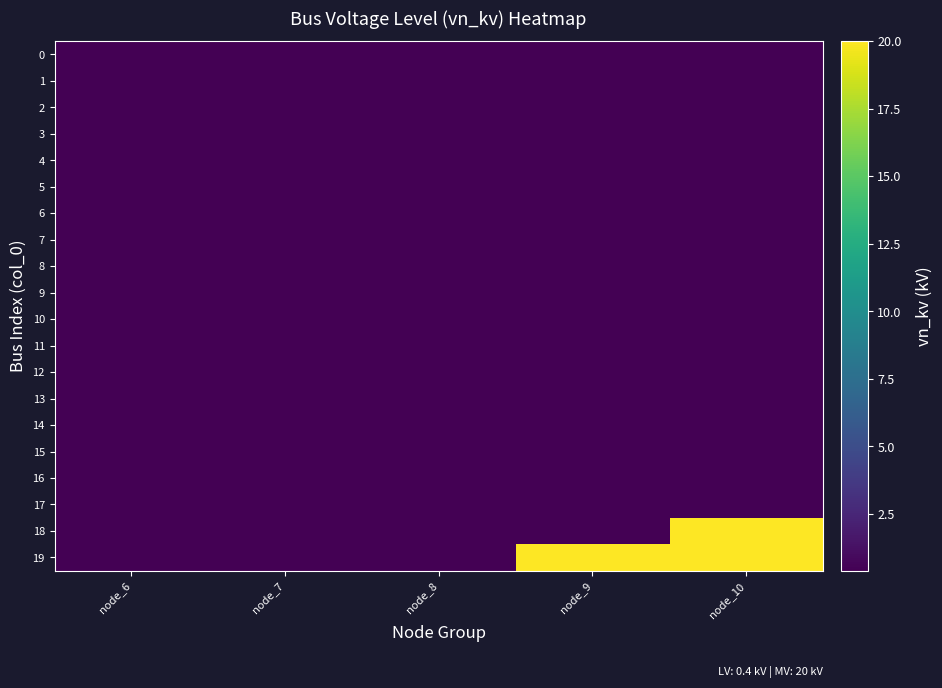

What is the greatest value displayed?

20.0